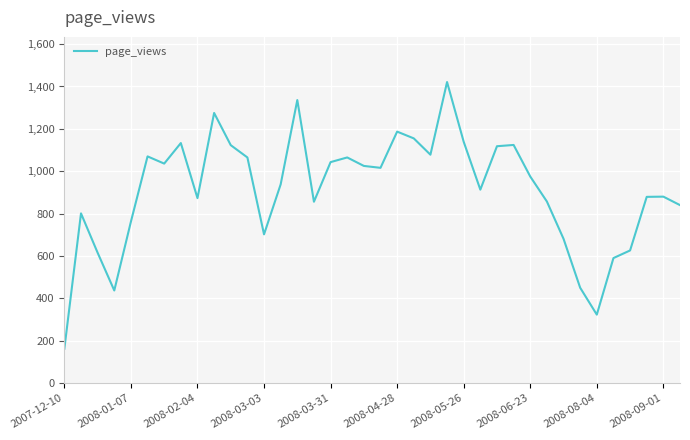

What is the maximum value shown in the chart?

1421